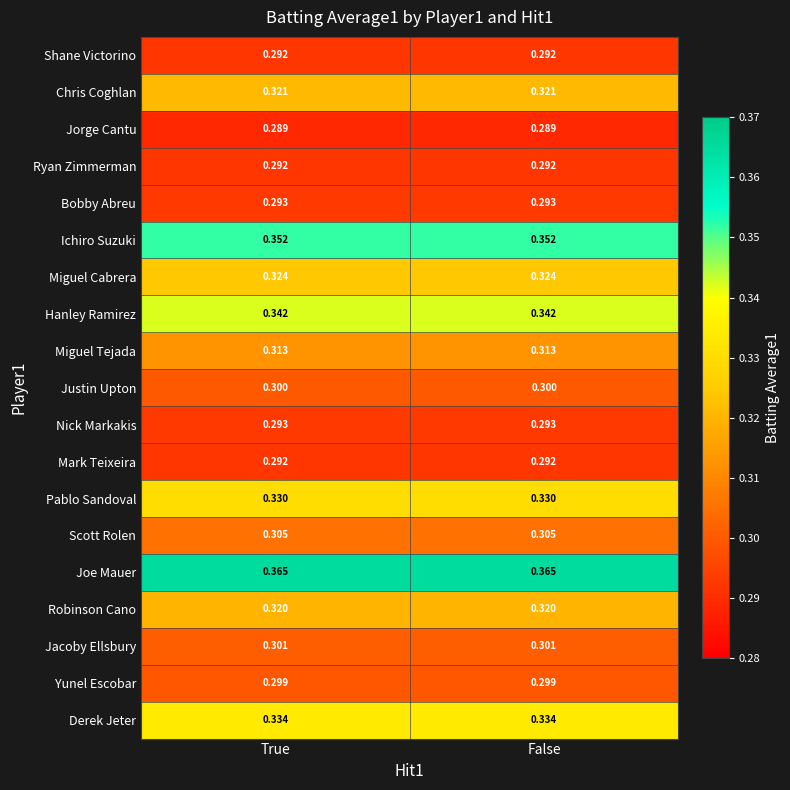

What is the difference between the highest and lowest values at False?

0.1